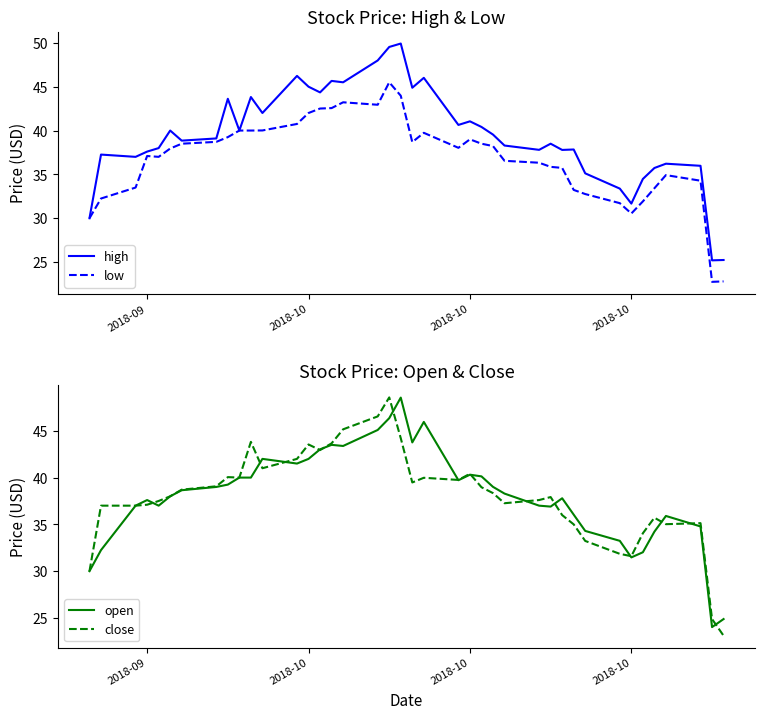

What are all the series names shown in the legend?

high, low, open, close